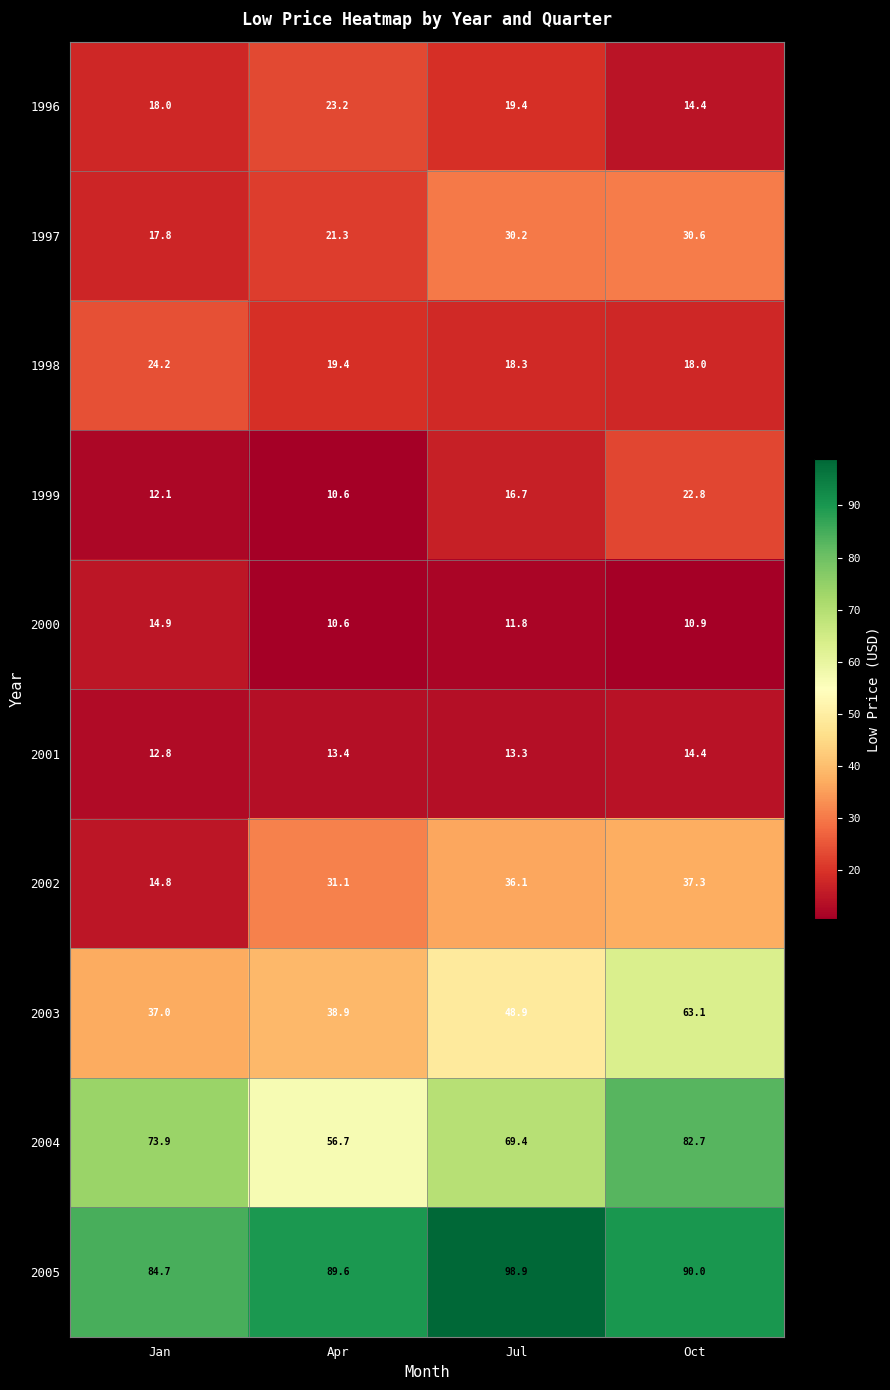

What is the lowest value of the 2002 series?

14.8